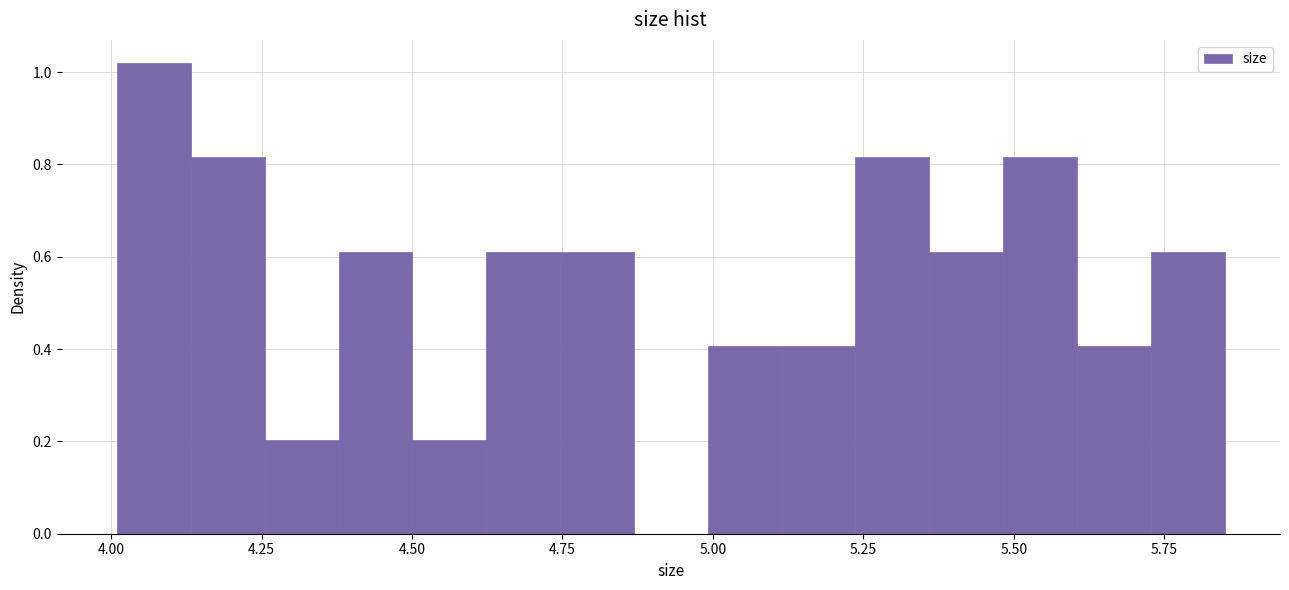

Read against the x-axis, roughly where is the centre of the tallest bar?

4.05